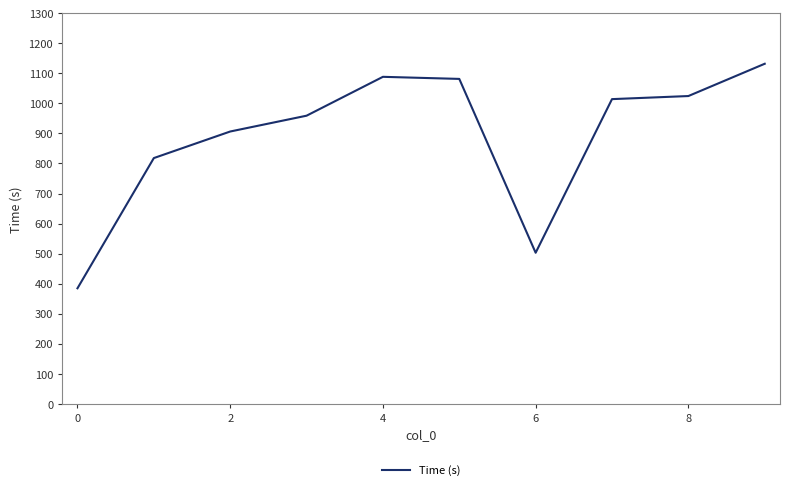

What is the difference between the maximum and minimum values?

747.3